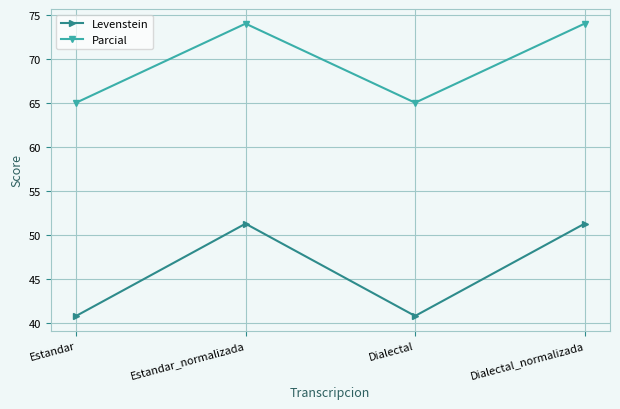

What is the difference between the second highest and minimum values in the Levenstein series?

10.5